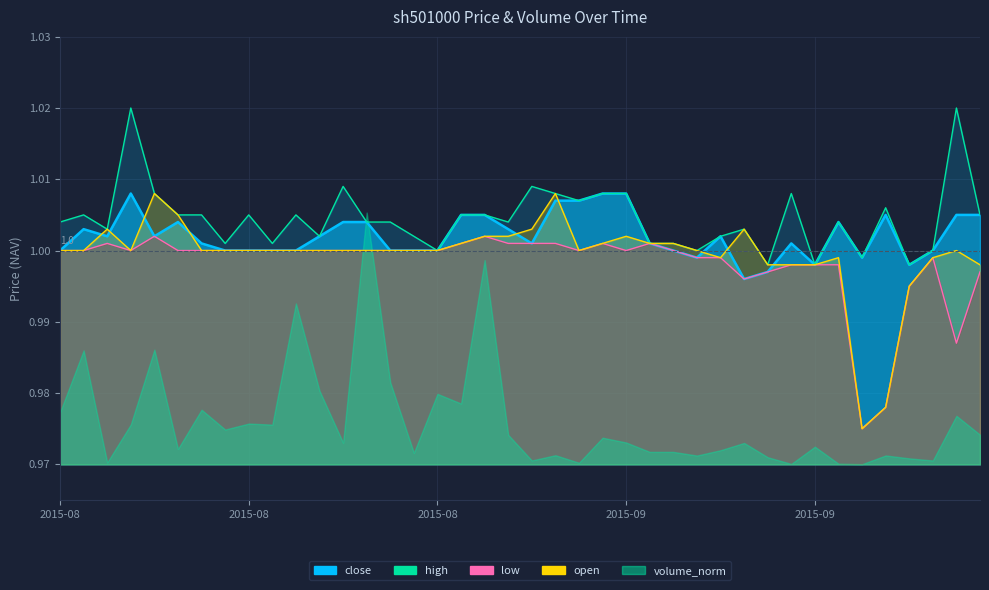

How many data points does each series have?

40